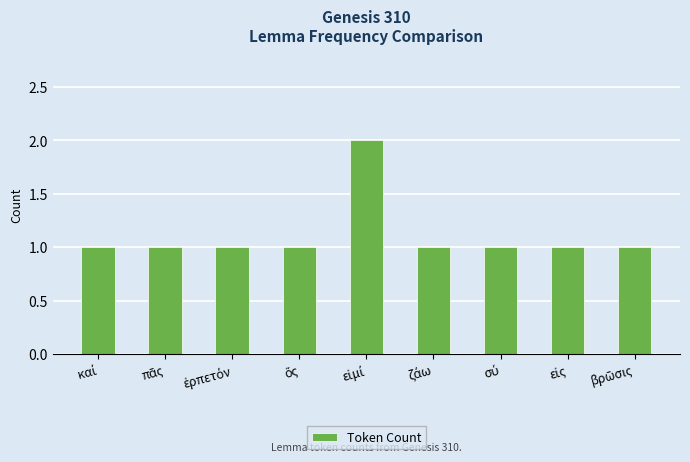

What is the sum of all values?

10